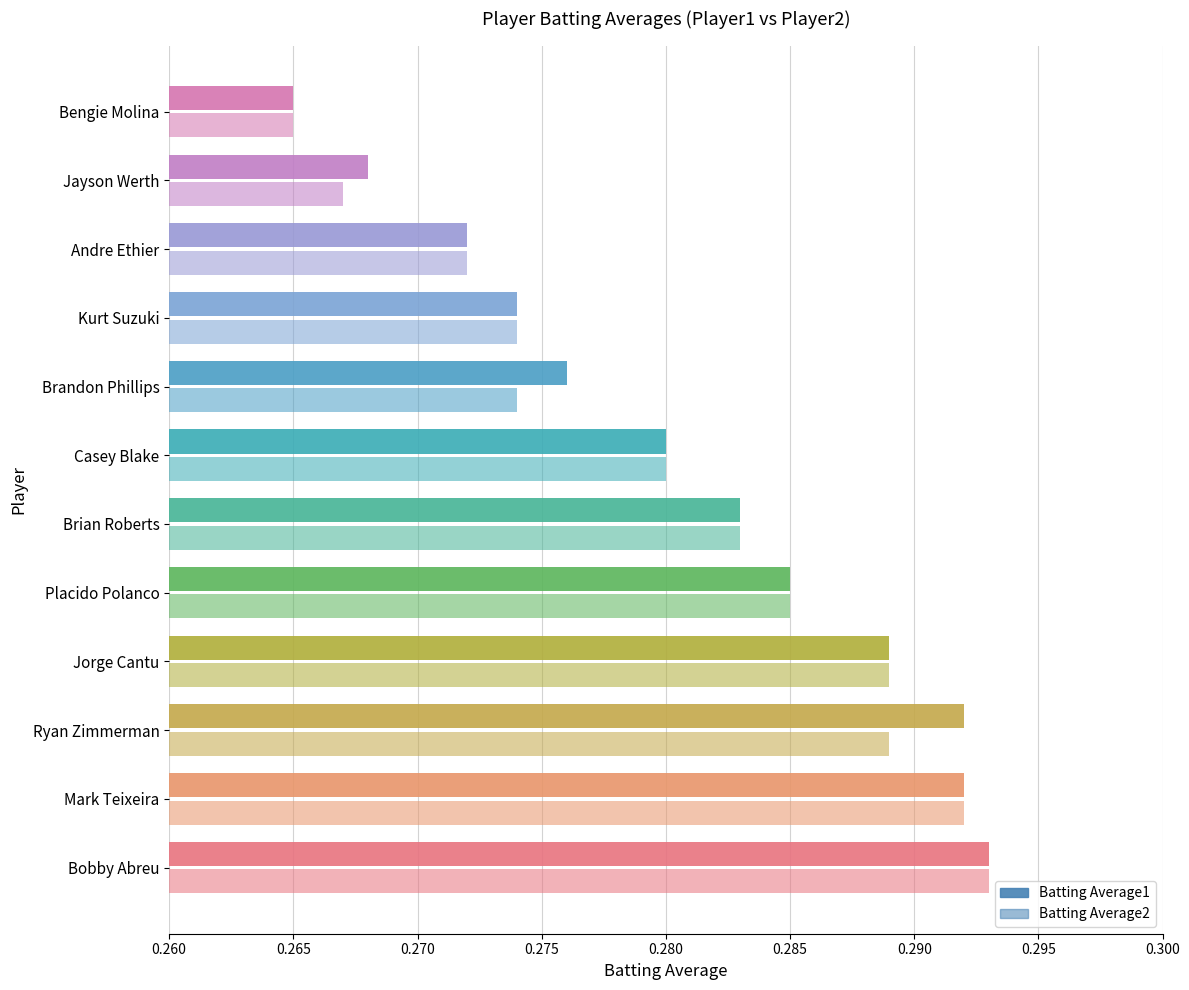

How many categories are shown in the chart?

12